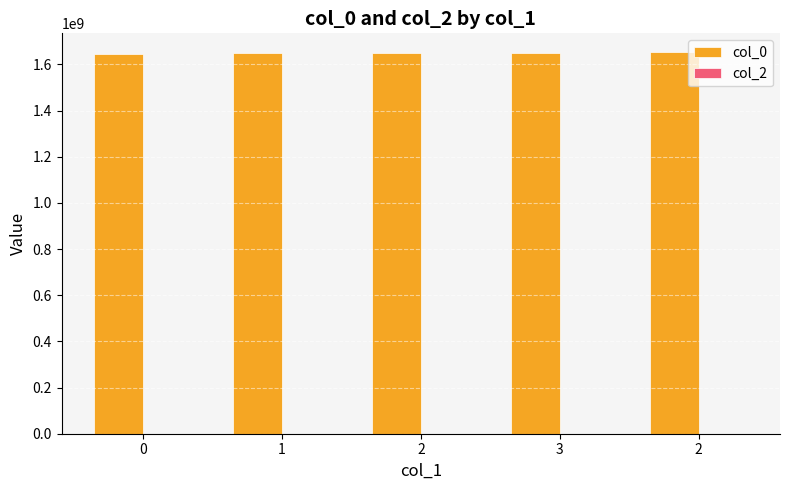

Count the number of categories in the chart.

5